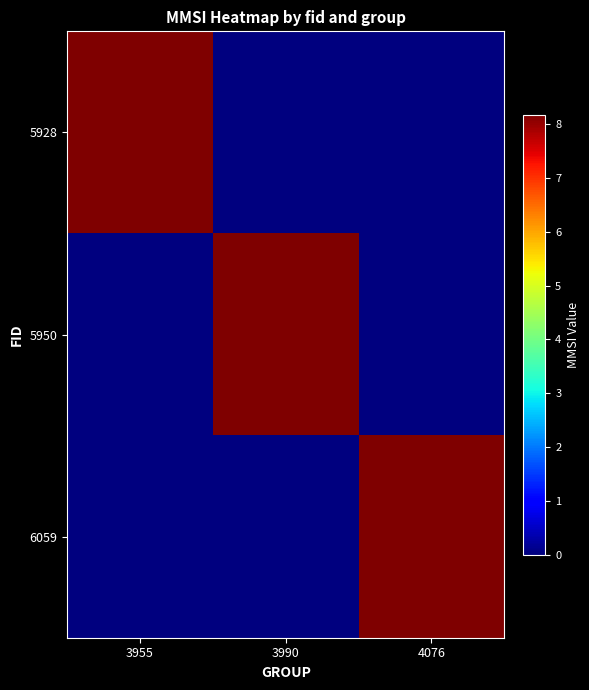

Between 3955 and 3990, which series saw the biggest shift?

5928